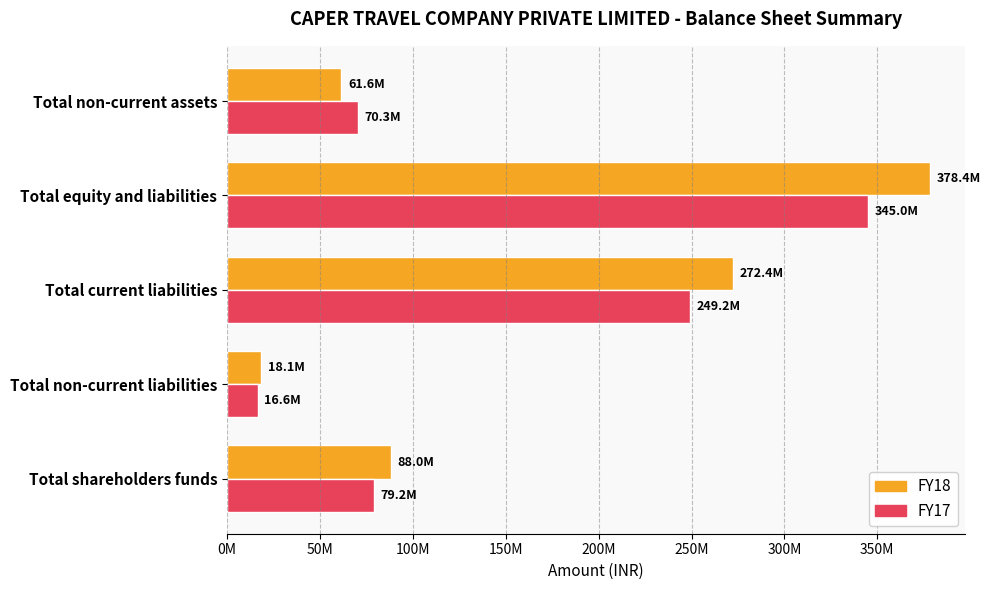

What are all the series names shown in the legend?

FY18, FY17